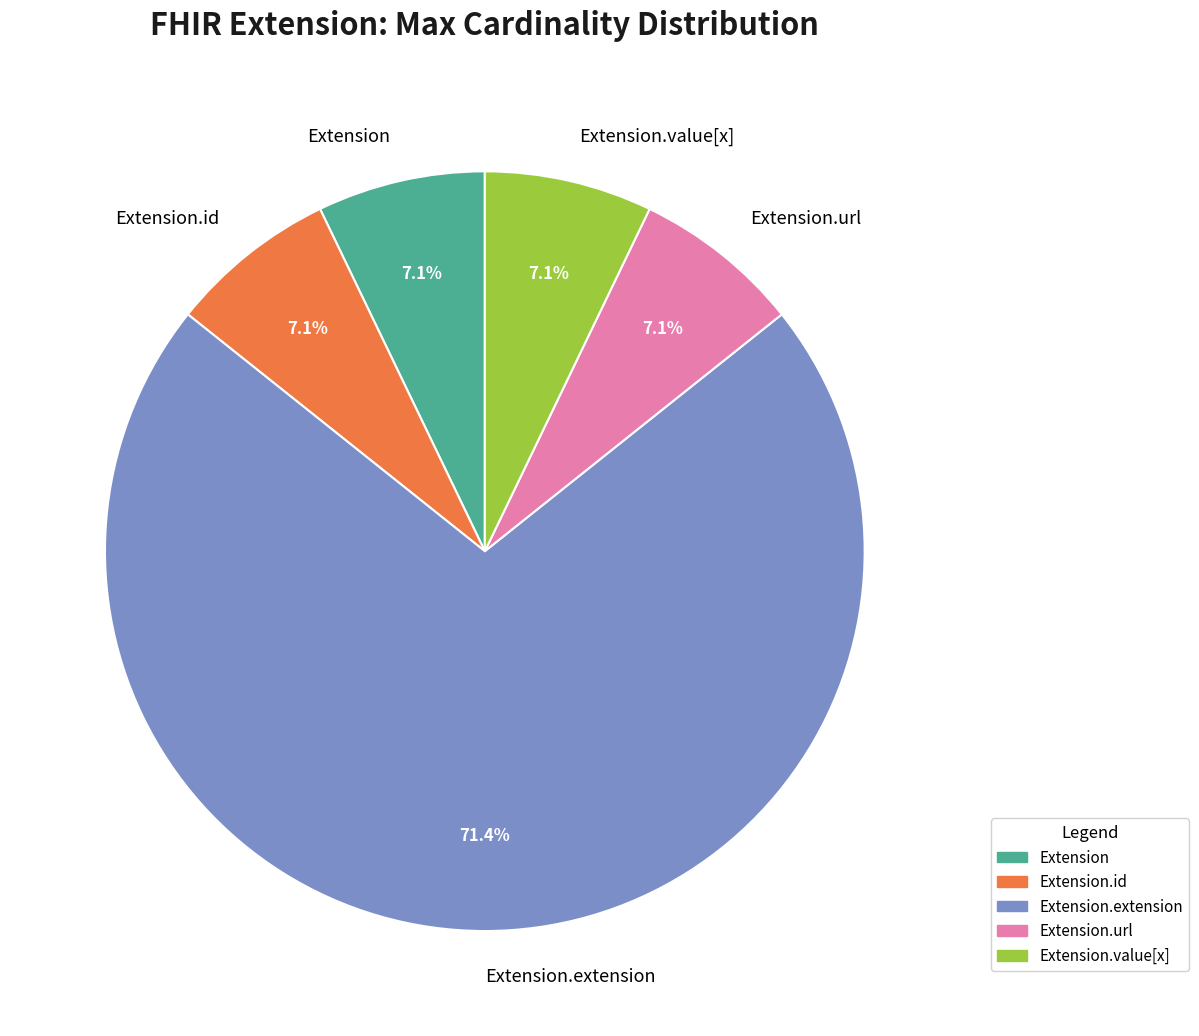

Between Extension.value[x] and Extension.extension, which is larger?

Extension.extension